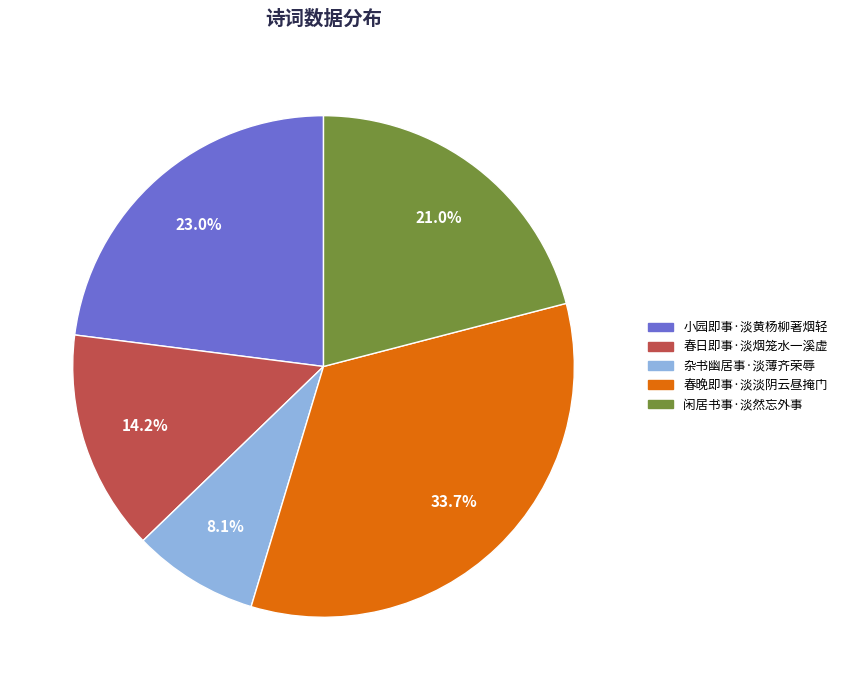

To the nearest percent, what is the average slice percentage?

20%